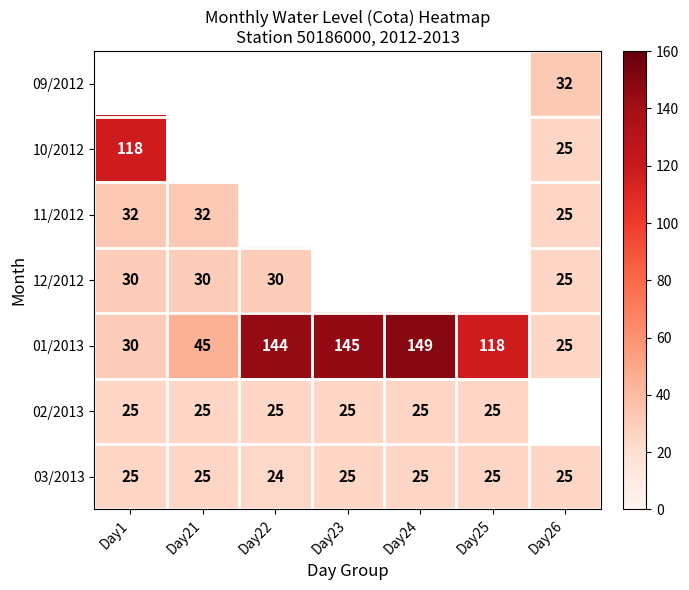

What is the highest value of the 03/2013 series?

25